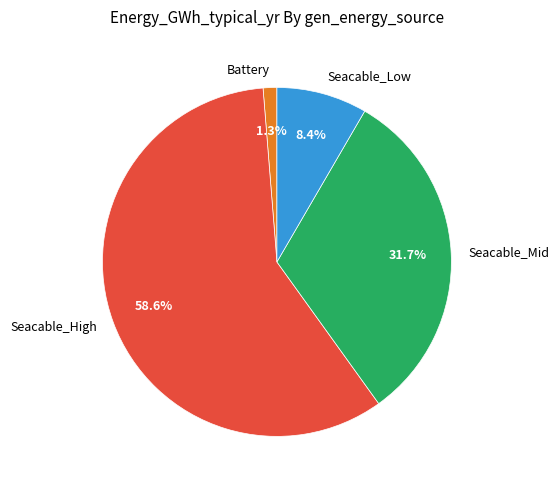

What is the total percentage of Seacable_Low and Seacable_Mid?

40.1%